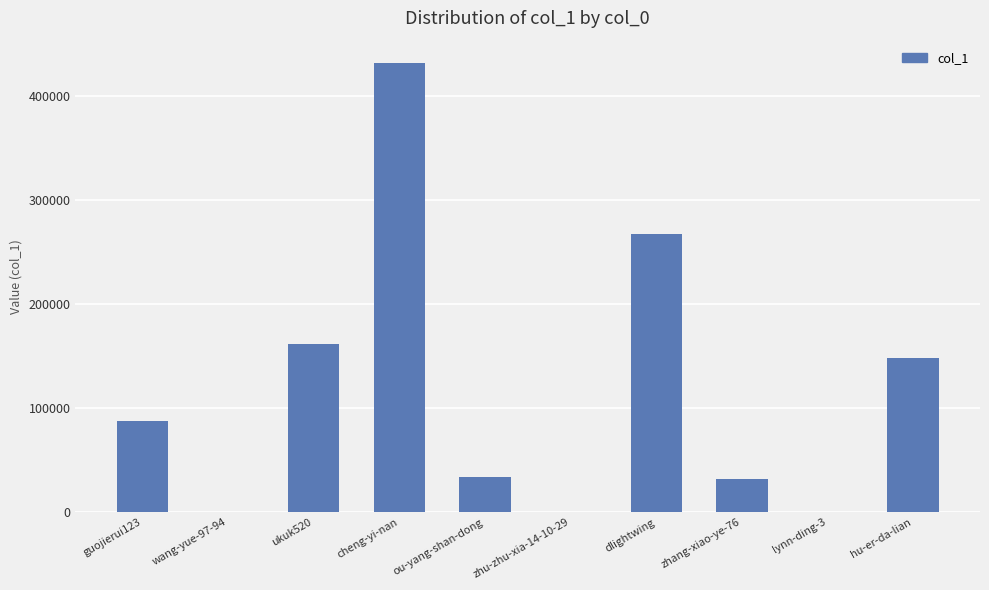

What is the sum of all values?

1163089